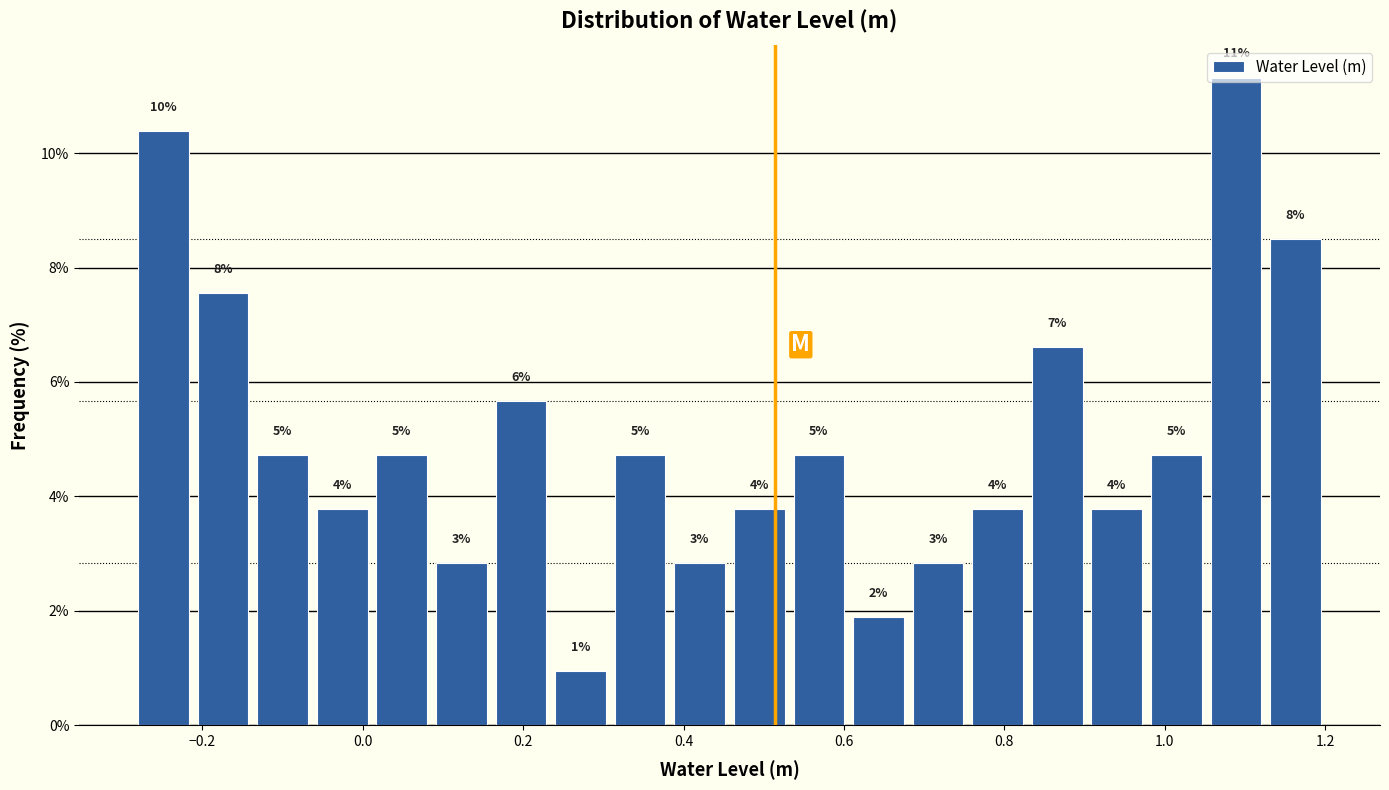

Around what value on the x-axis is the tallest bar? Give the approximate position of its centre, as read against the axis.

1.08